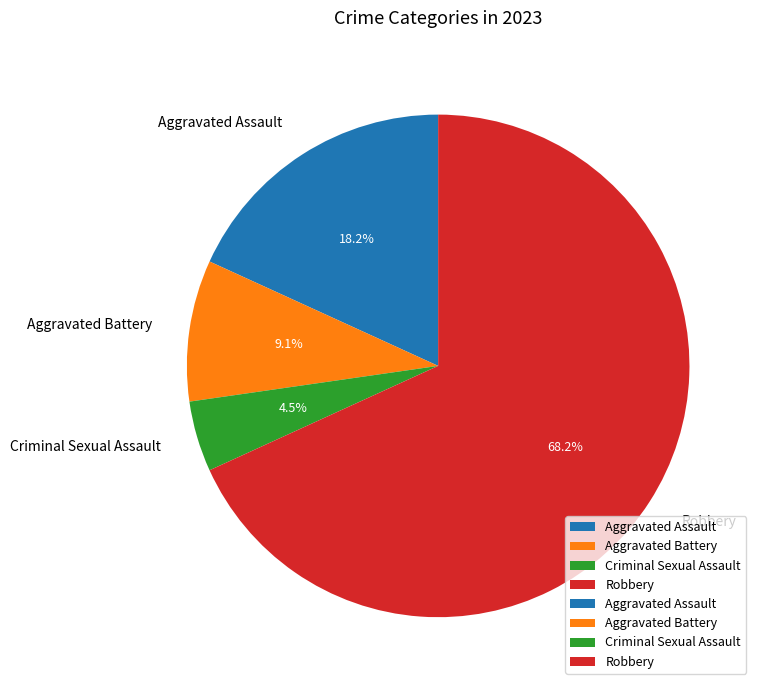

To the nearest percent, what is the difference between the Aggravated Assault and Aggravated Battery slice percentages?

9%